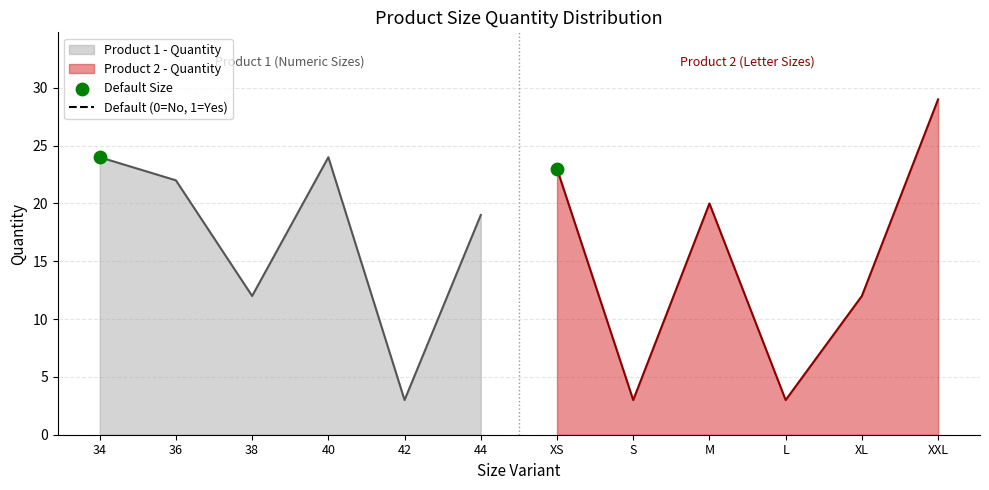

What is the minimum value for Product 1 - Quantity?

3